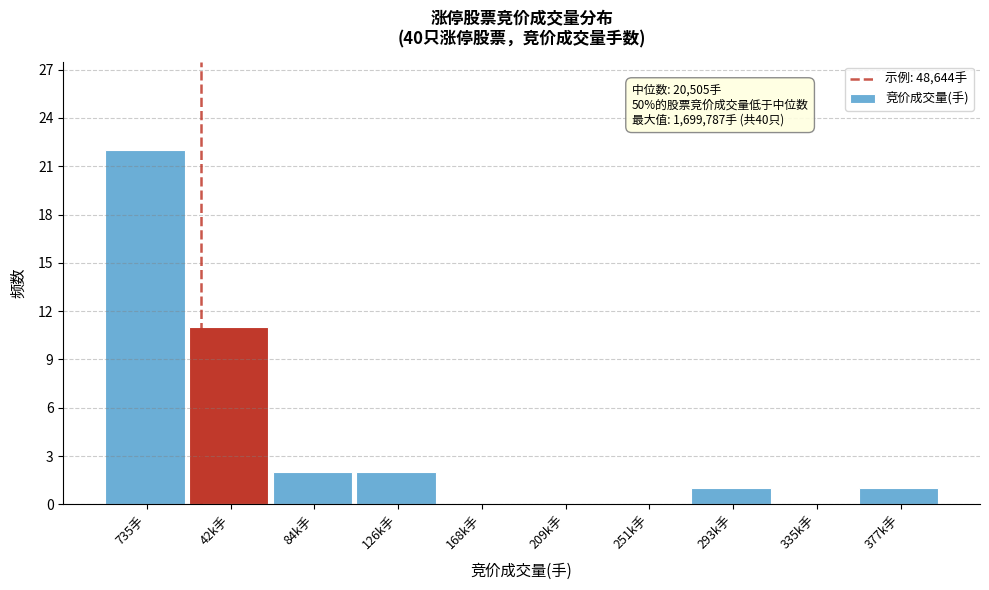

Reading left to right, transcribe all the data shown in this chart.

735手=22	42k手=11	84k手=2	126k手=2	168k手=0	209k手=0	251k手=0	293k手=1	335k手=0	377k手=1